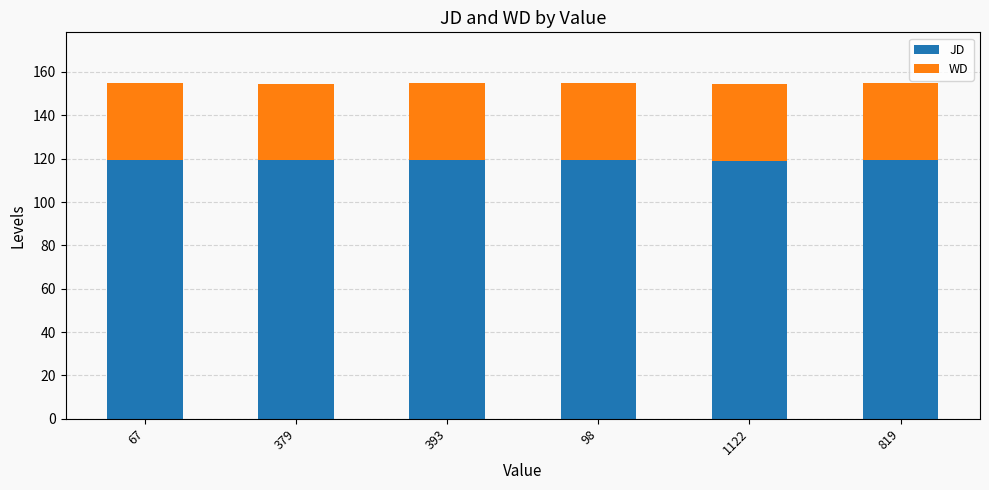

Does the chart contain any negative values?

No